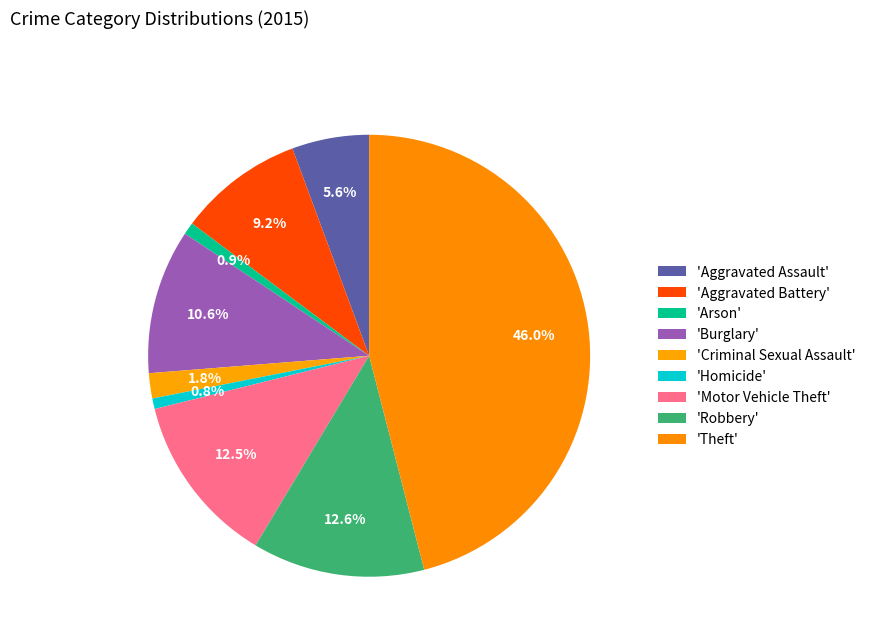

To the nearest percent, what is the average slice percentage?

11%